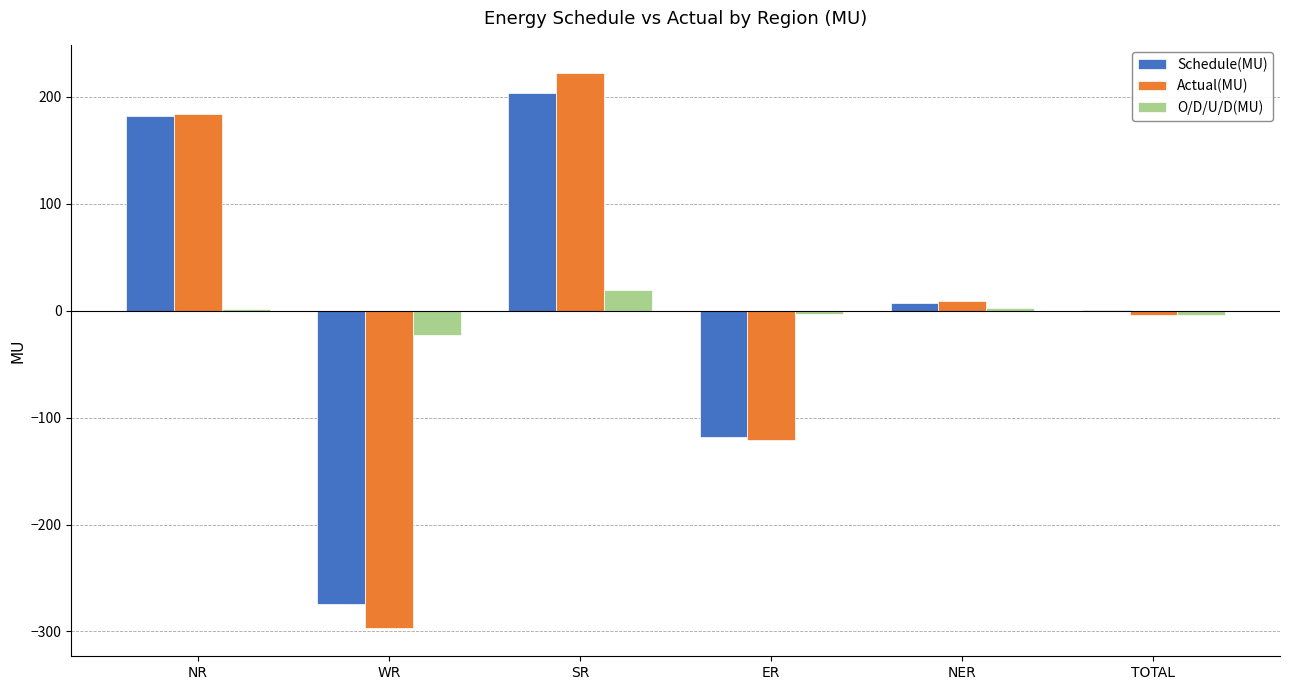

What is the sum of all Actual(MU) values?

-7.6